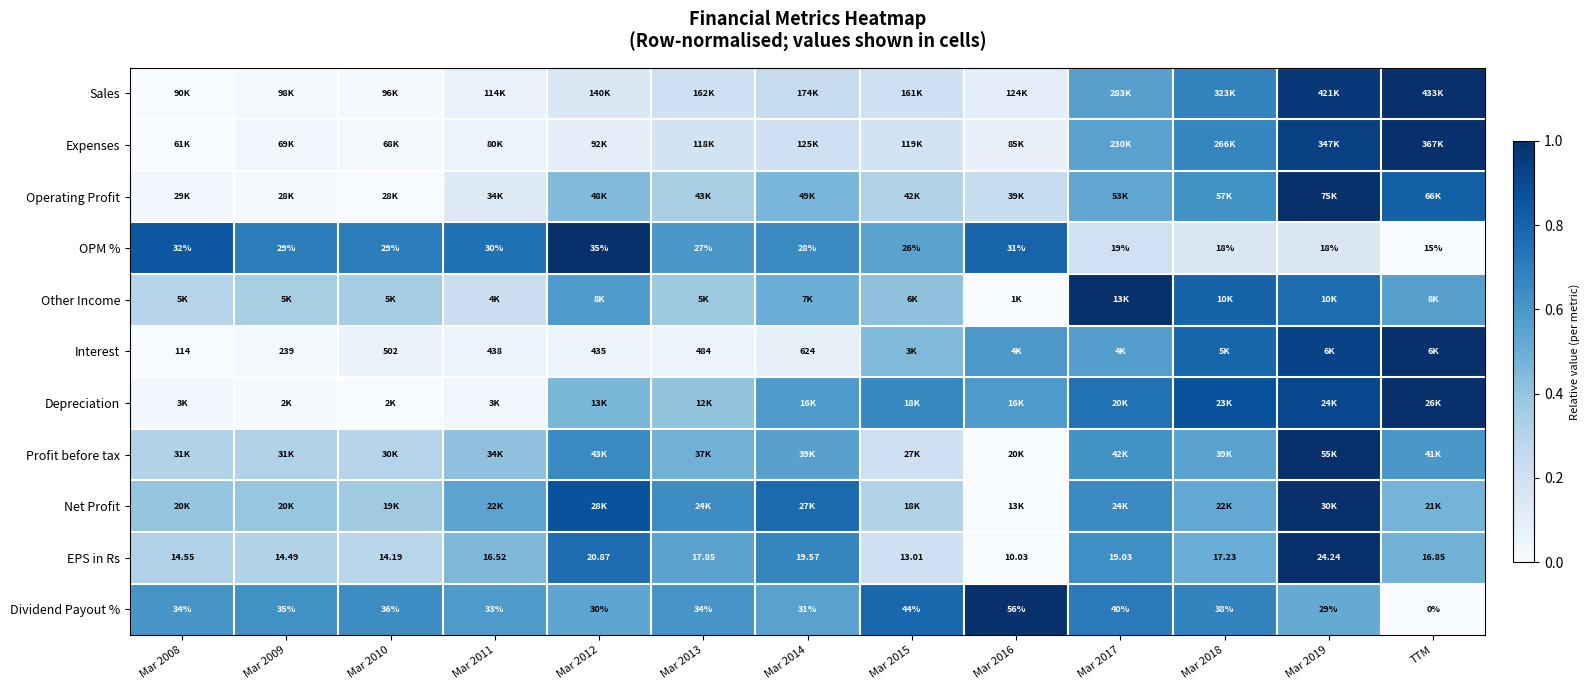

Which category has the lowest value in the OPM % series?

TTM